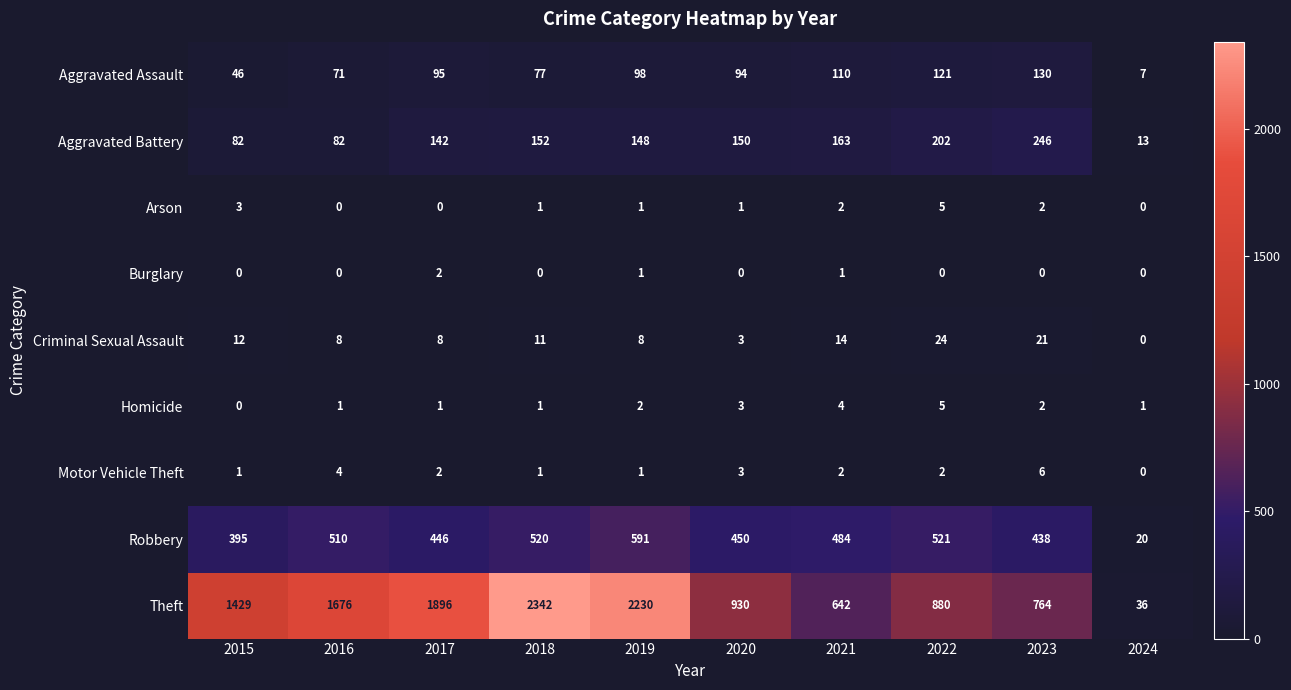

How many Homicide values are between 1 and 3?

7